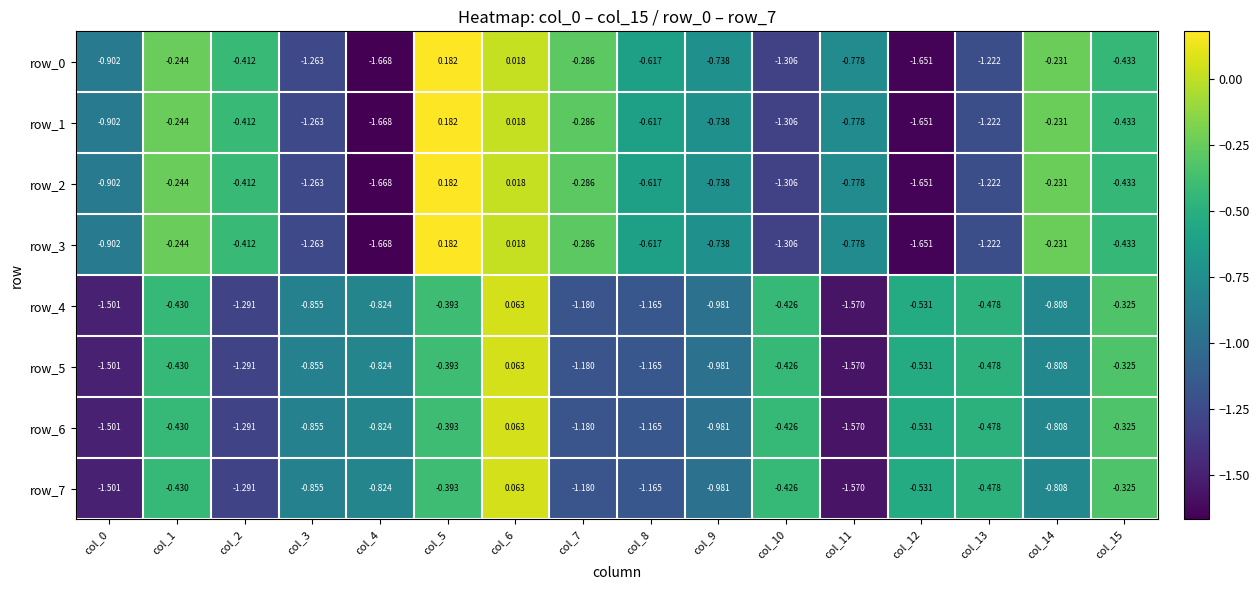

Between col_3 and col_4, which series saw the biggest shift?

row_0